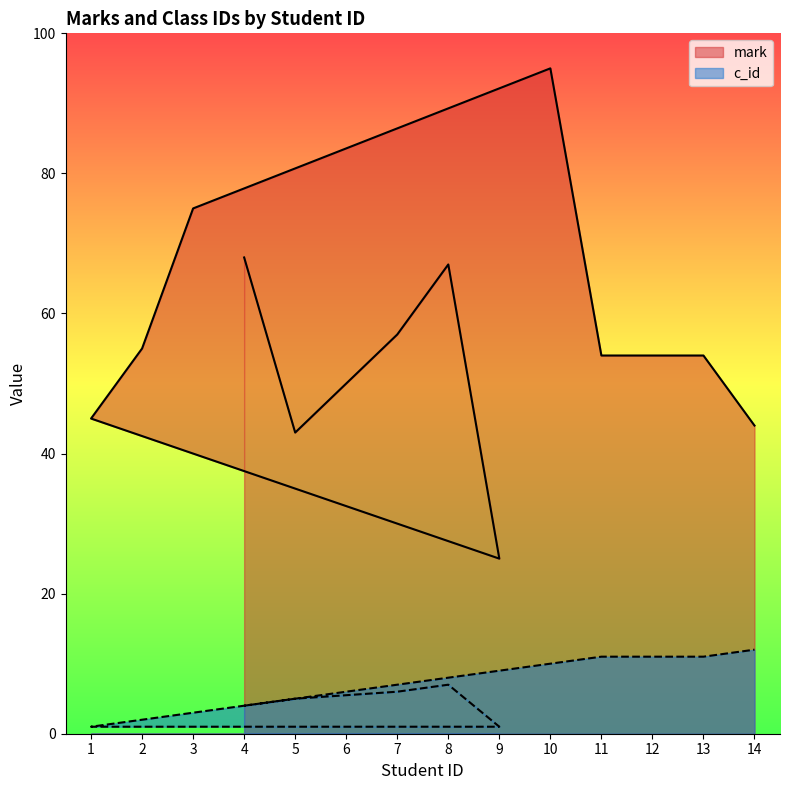

What are all the series names shown in the legend?

mark, c_id